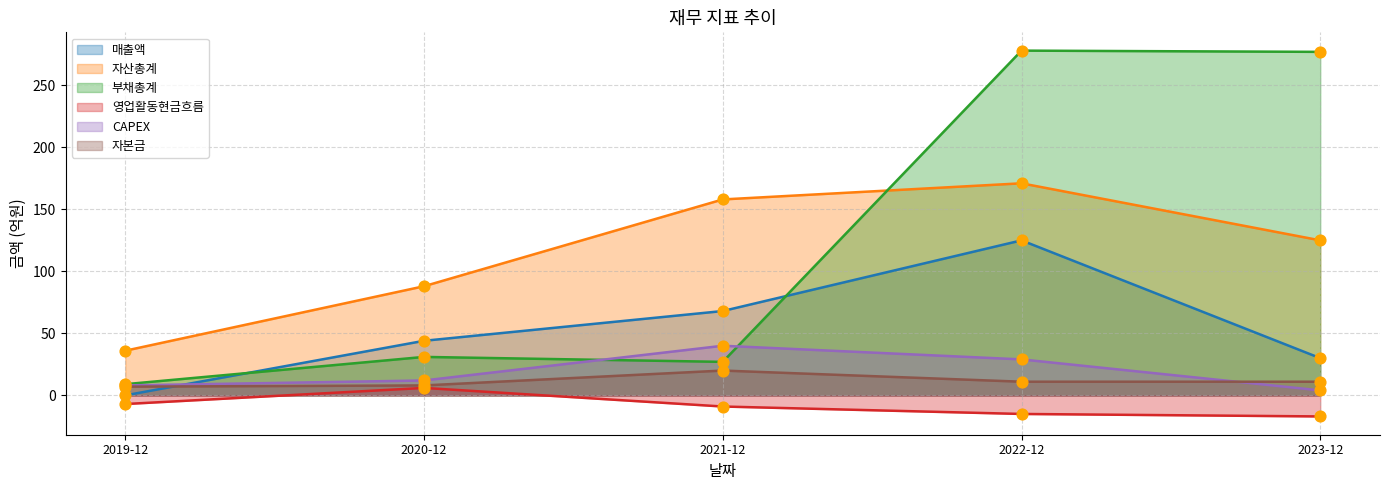

At how many categories does at least one series exceed 11?

5